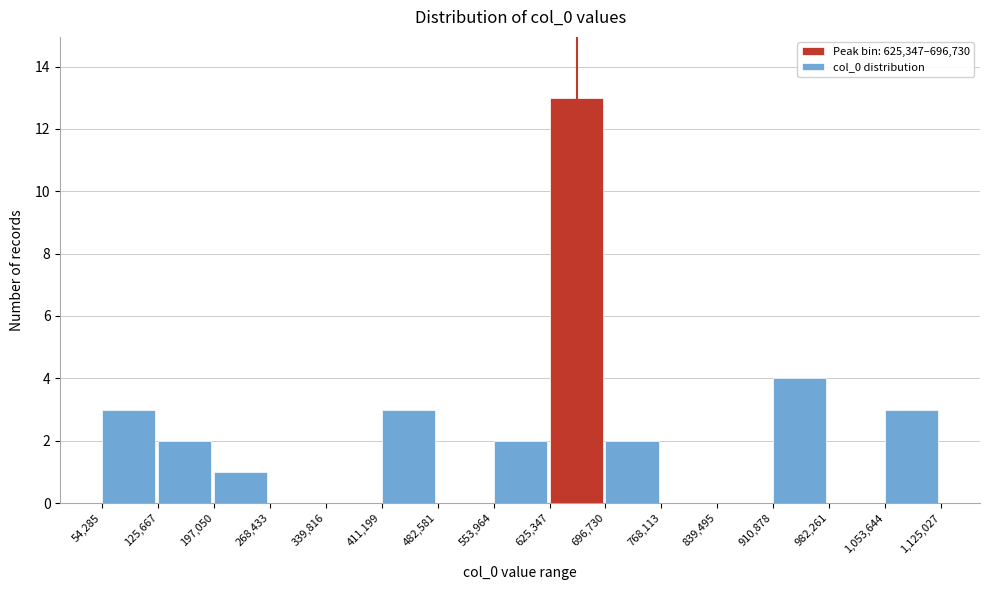

Reading left to right, list every bar in this chart as the range it spans on the x-axis followed by its height. The values are not printed on the chart, so give them approximately, as read against the axis.

54,285 to 125,667: 3
125,667 to 197,050: 2
197,050 to 268,433: 1
268,433 to 339,816: 0
339,816 to 411,199: 0
411,199 to 482,581: 3
482,581 to 553,964: 0
553,964 to 625,347: 2
625,347 to 696,730: 13
696,730 to 768,113: 2
768,113 to 839,495: 0
839,495 to 910,878: 0
910,878 to 982,261: 4
982,261 to 1,053,644: 0
1,053,644 to 1,125,027: 3